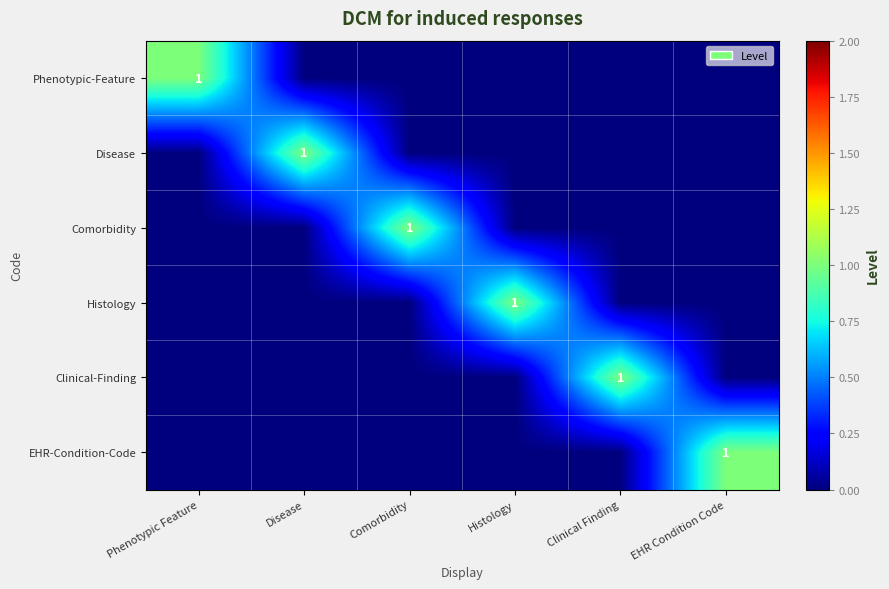

What is the total value across all series at Phenotypic Feature?

1